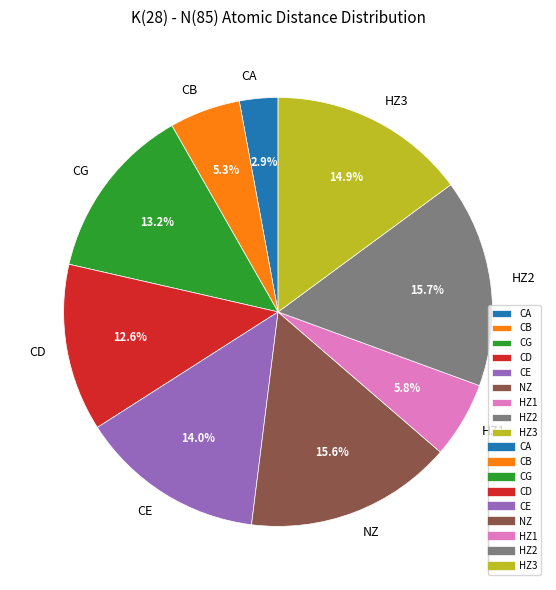

Approximately how many times larger is the value at CB compared to HZ3?

0.4